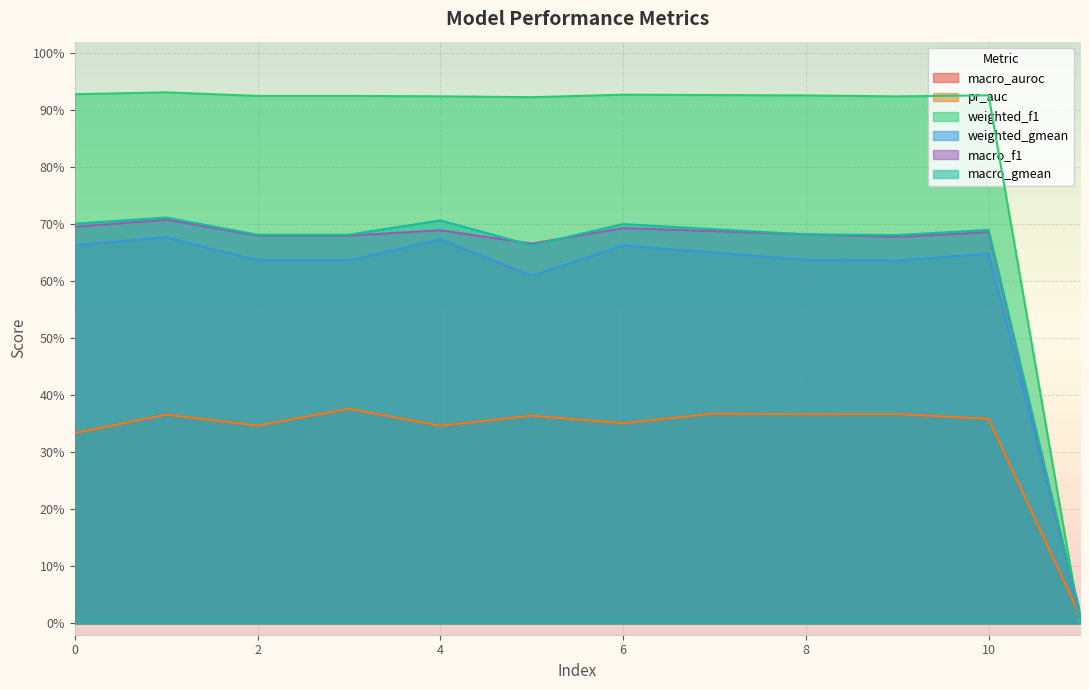

Where is macro_gmean nearest to the value 0?

11